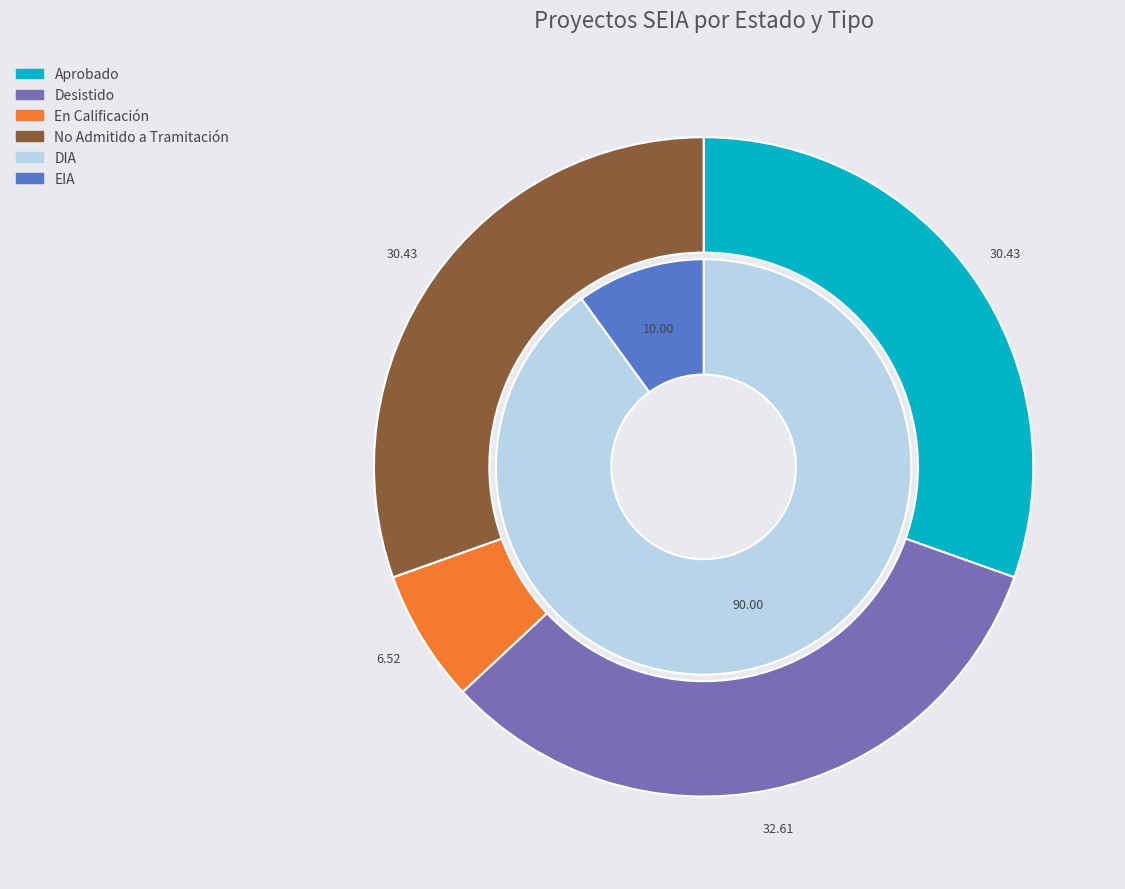

How many segments does this pie chart have?

4